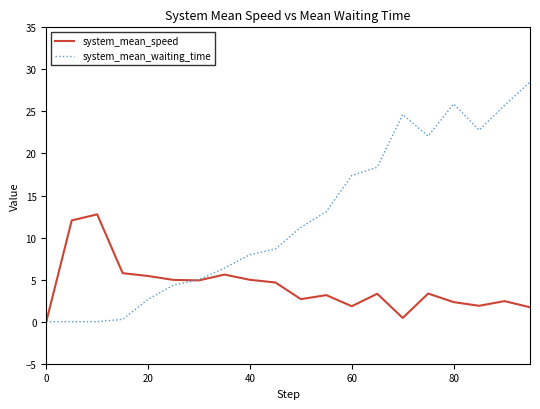

What is the highest value of the system_mean_waiting_time series?

28.5